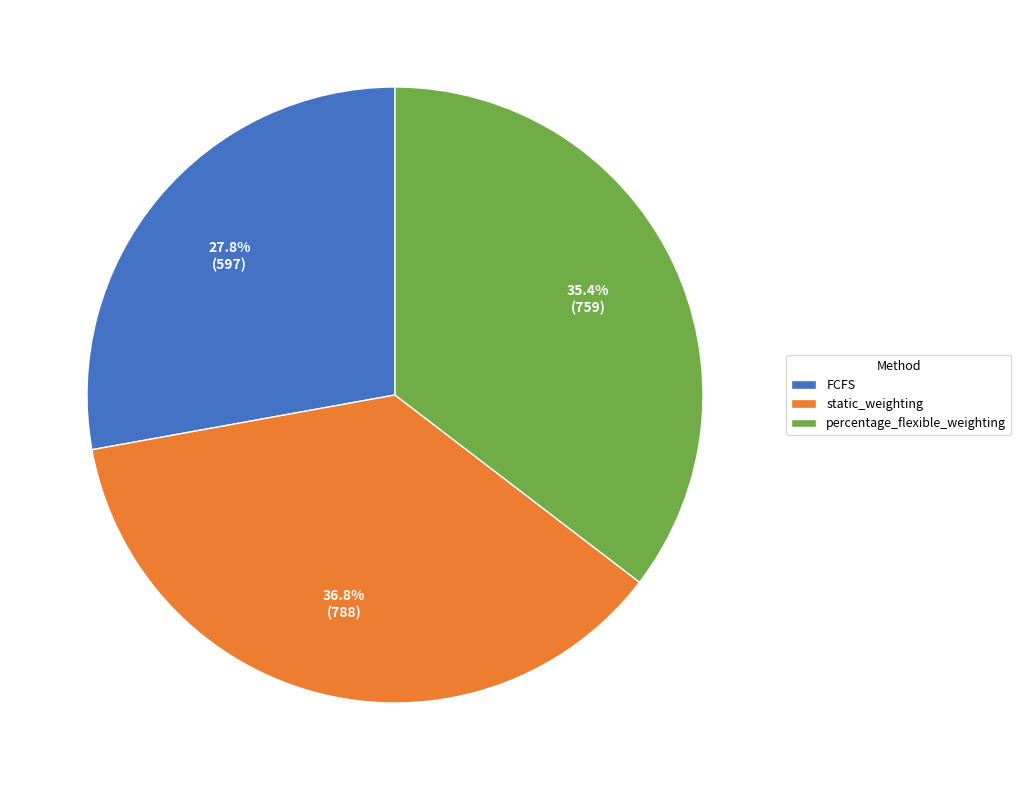

Is the sum of static_weighting and percentage_flexible_weighting greater than half?

Yes